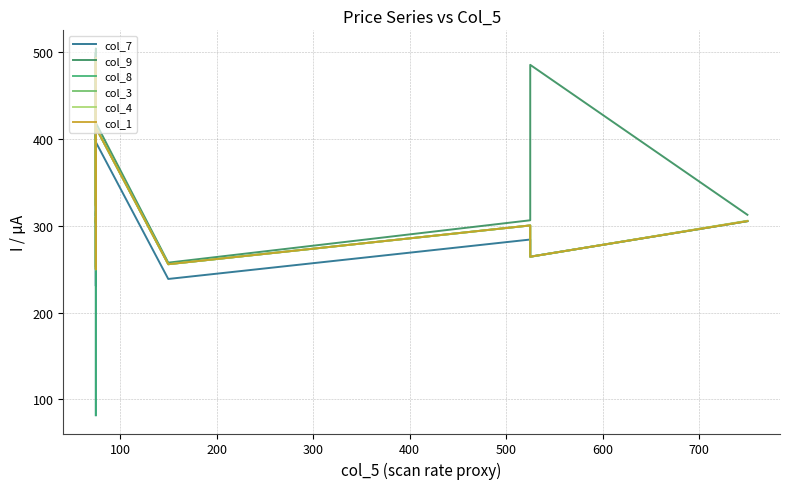

How many data points does each series have?

39